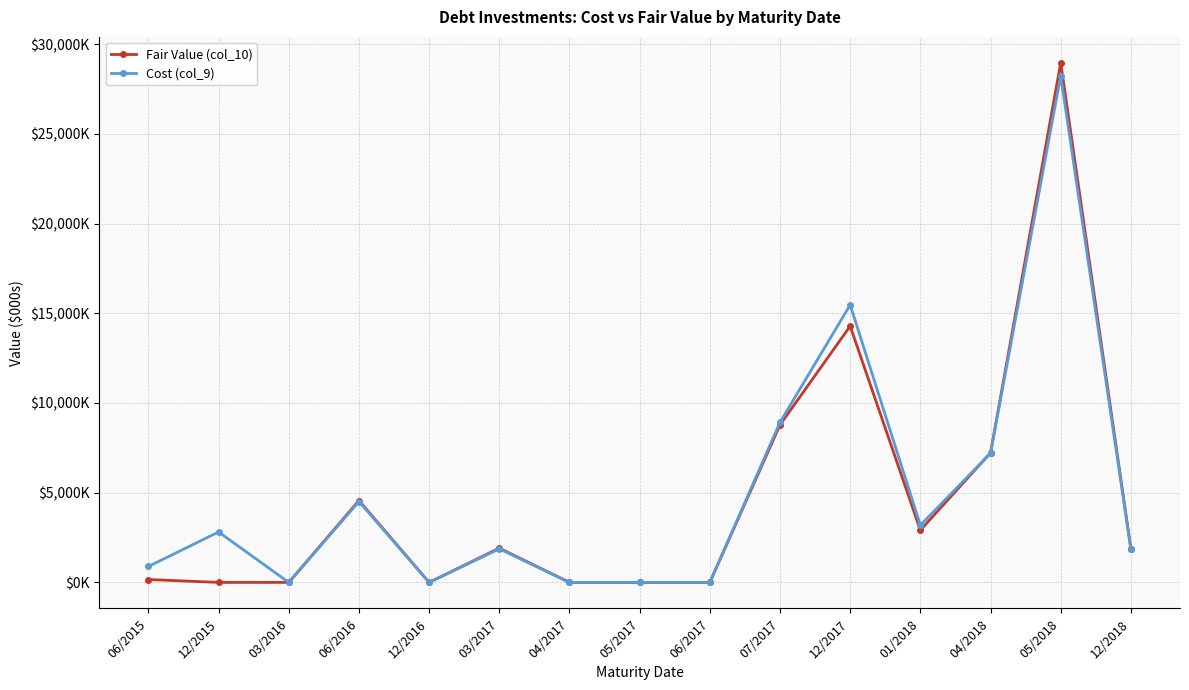

At 04/2017, list the series in order from largest to smallest.

Fair Value (col_10), Cost (col_9)